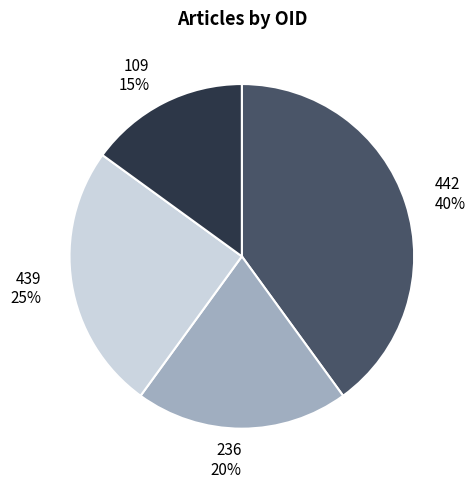

To the nearest percent, what is the average slice percentage?

25%